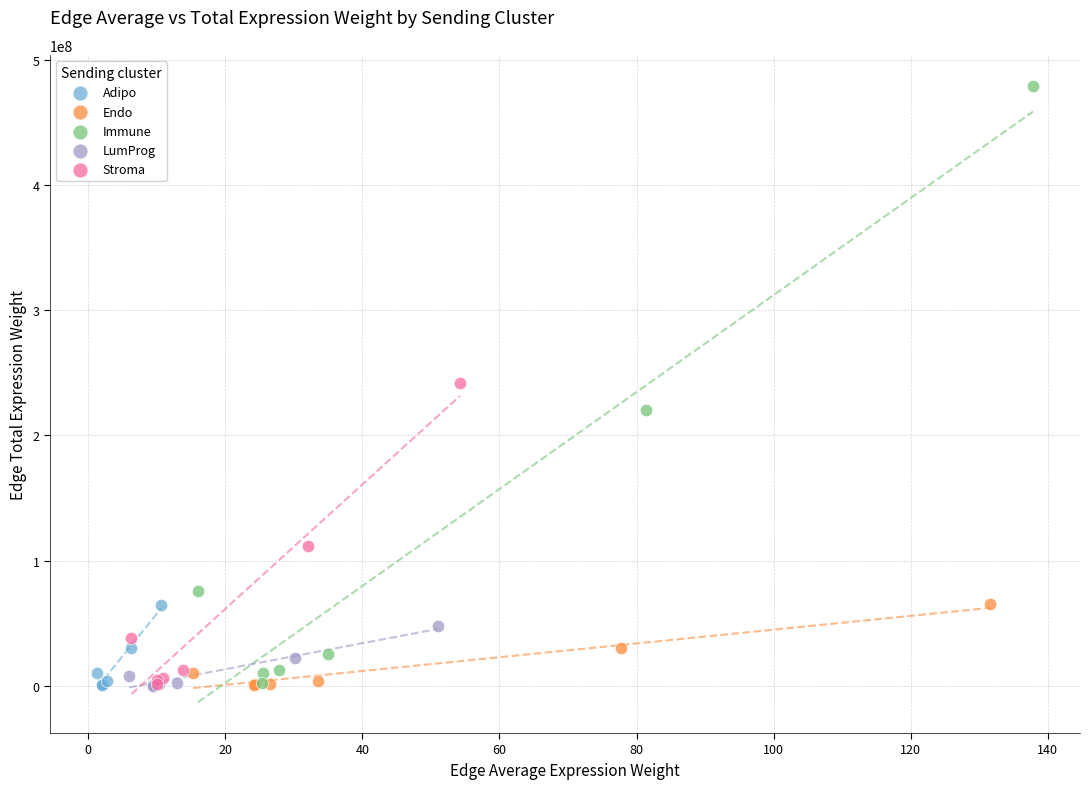

Which series has the widest spread of Y values?

Immune